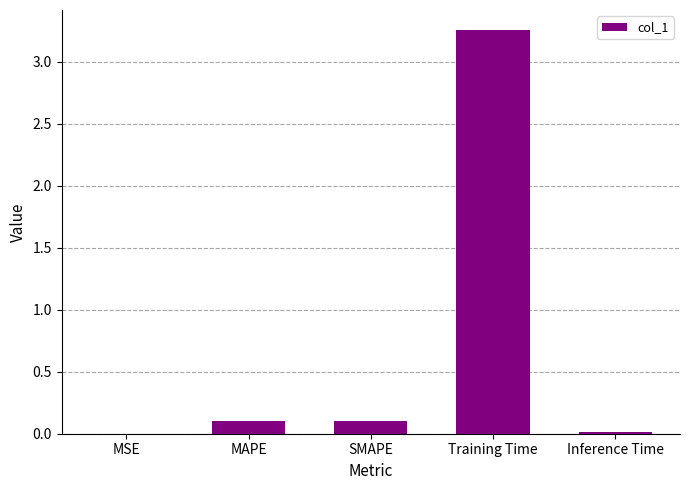

What is the sum of all values?

3.5